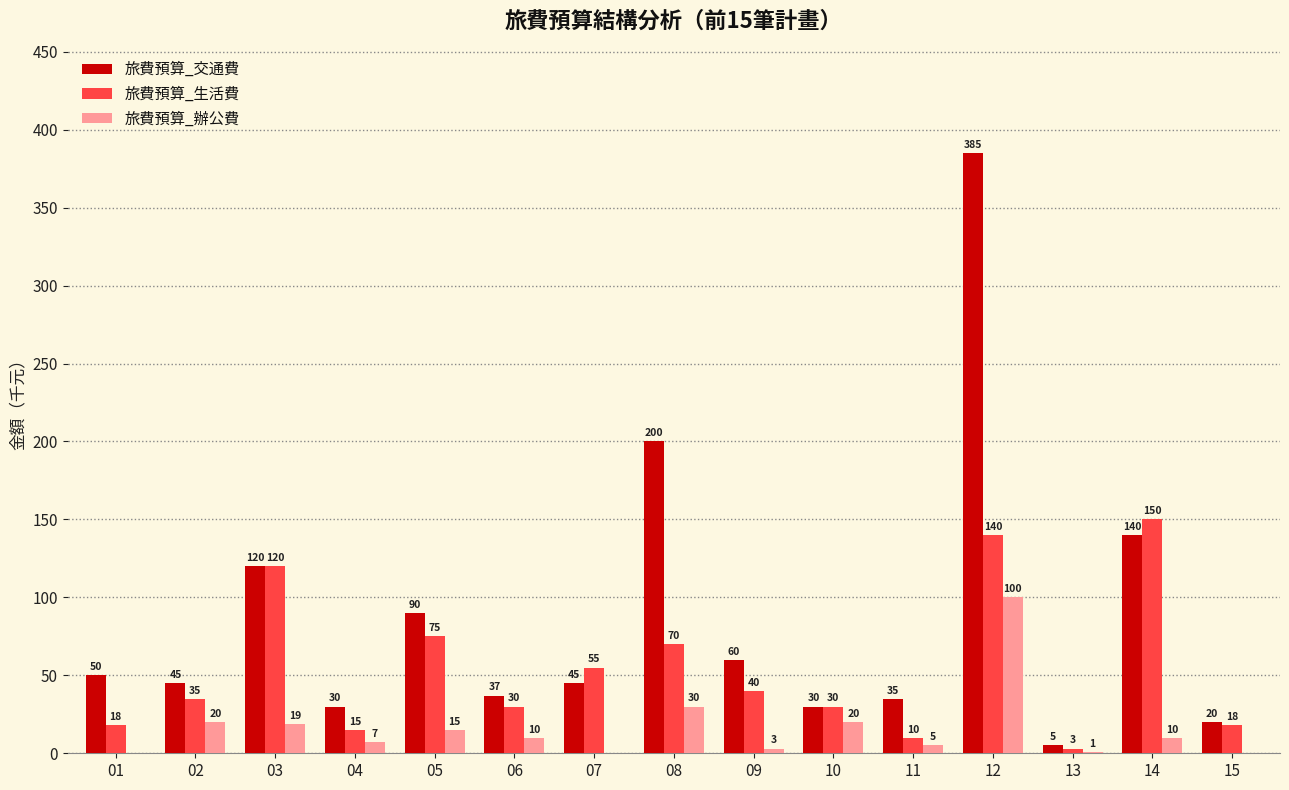

What is the total value across all series at 12?

625